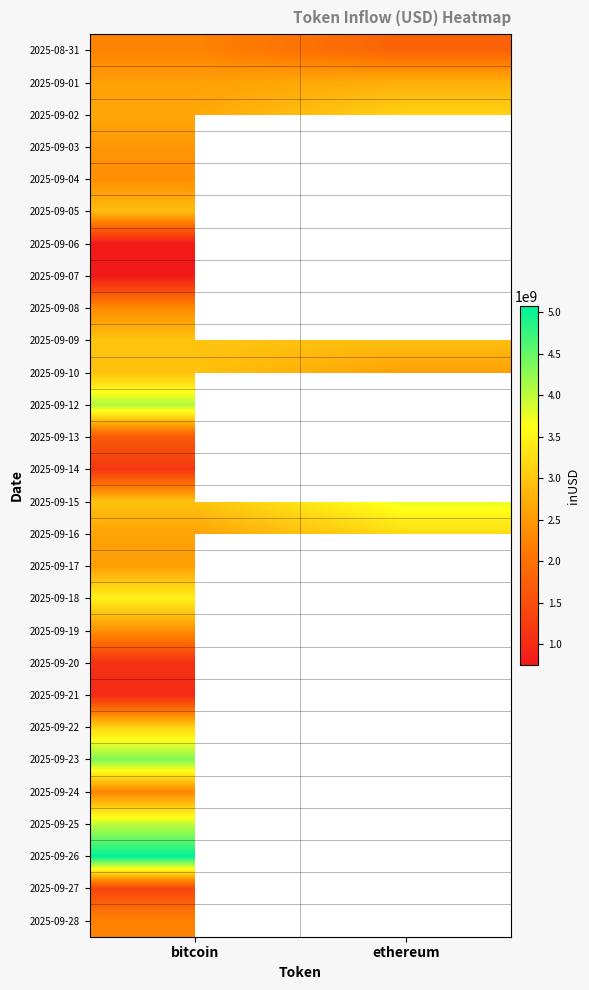

What is the maximum value for 2025-09-16?

3237510071.2